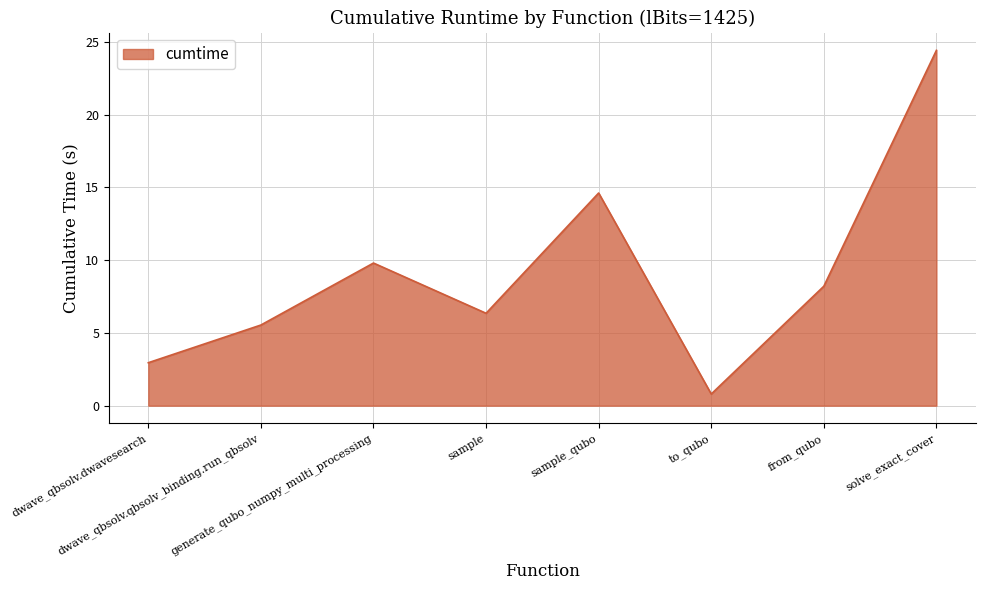

Which has a higher value, dwave_qbsolv.dwavesearch or dwave_qbsolv.qbsolv_binding.run_qbsolv?

dwave_qbsolv.qbsolv_binding.run_qbsolv